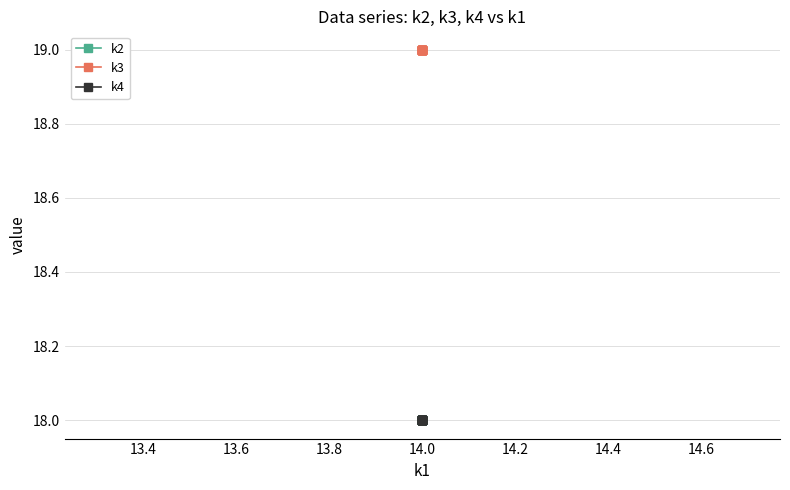

What is the difference between the highest and lowest values at 14.0?

1